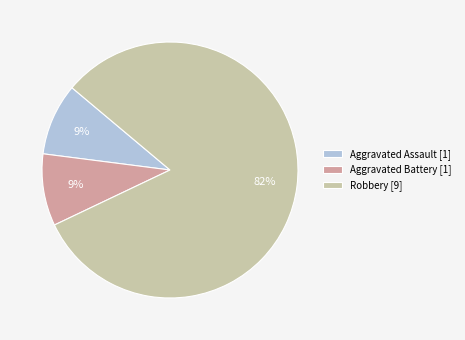

Approximately how many times larger is the value at Aggravated Assault [1] compared to Aggravated Battery [1]?

1.0